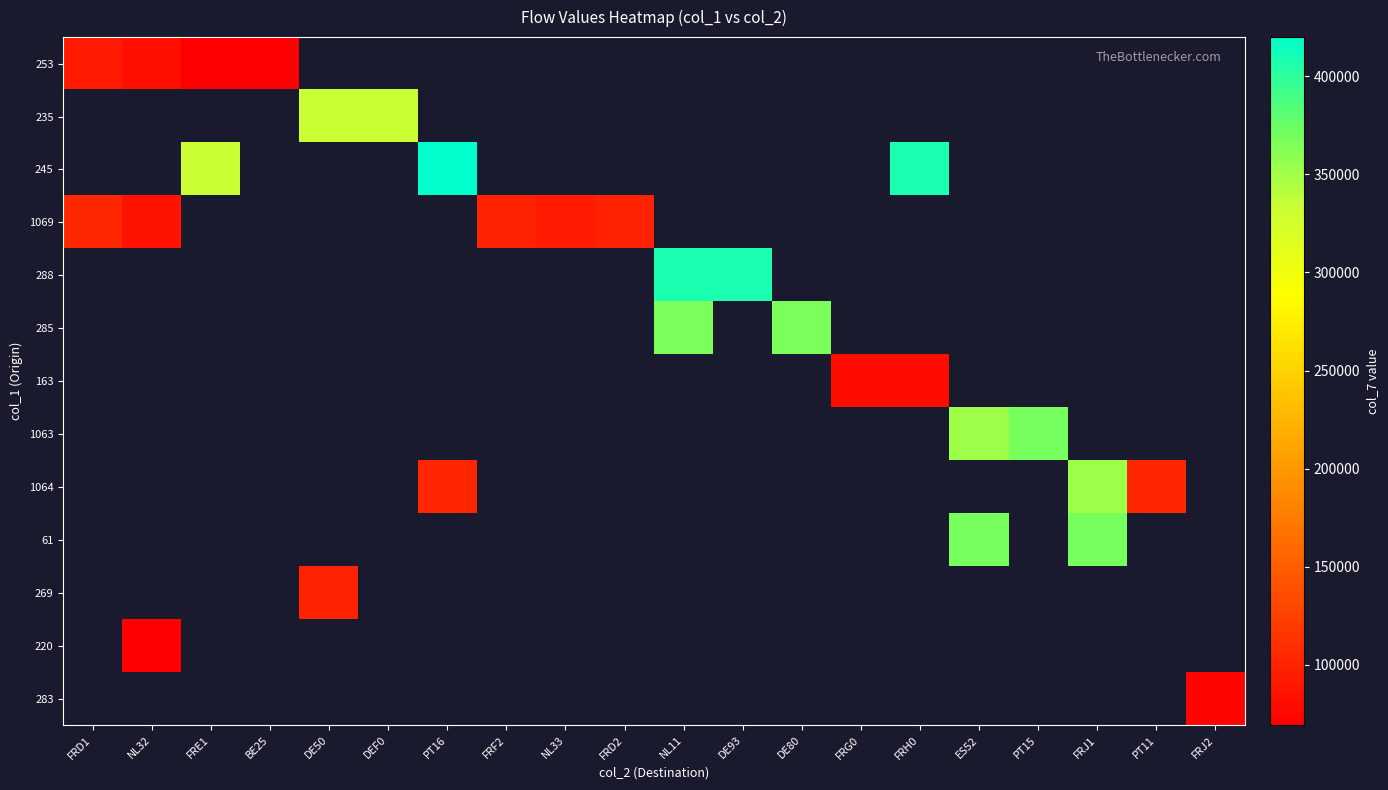

How many data points in 285 are above 367185?

2